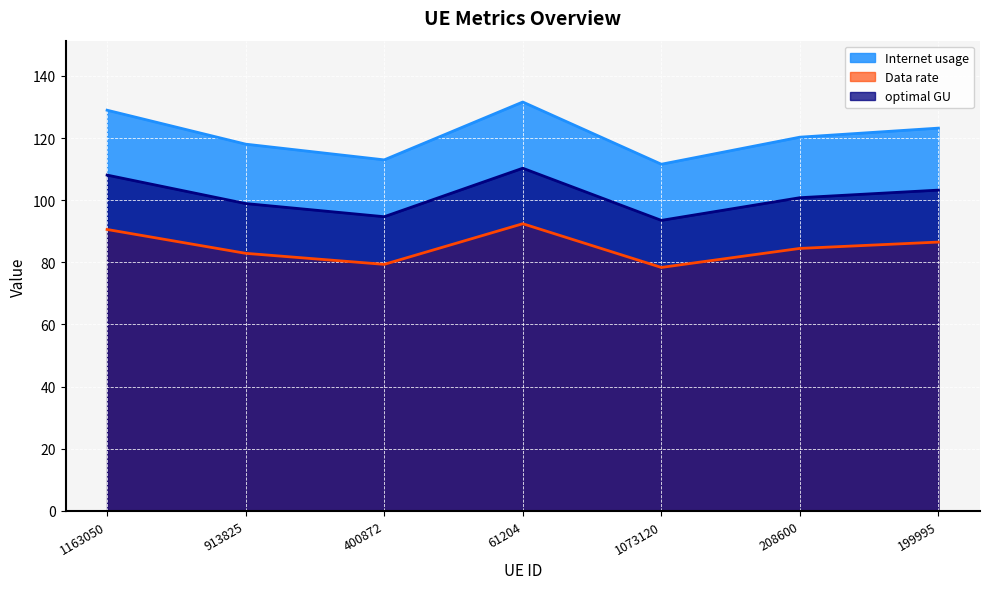

Reading left to right, transcribe all the data shown in this chart.

Internet usage: 1163050=129.0	913825=118.0	400872=113.0	61204=131.6	1073120=111.6	208600=120.3	199995=123.2
Data rate: 1163050=90.6	913825=82.9	400872=79.4	61204=92.4	1073120=78.4	208600=84.5	199995=86.5
optimal GU: 1163050=108.1	913825=98.9	400872=94.7	61204=110.3	1073120=93.5	208600=100.8	199995=103.2